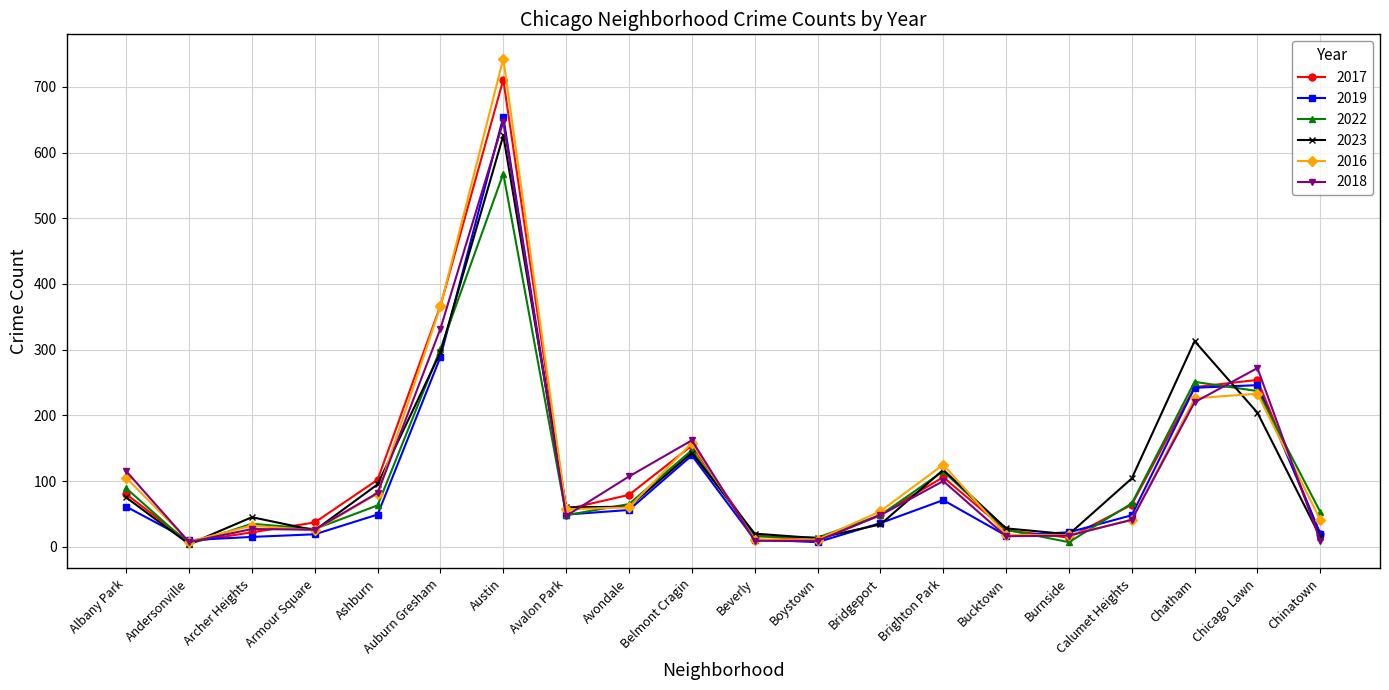

In 2023, how many points are higher than both neighbors (excluding endpoints)?

5